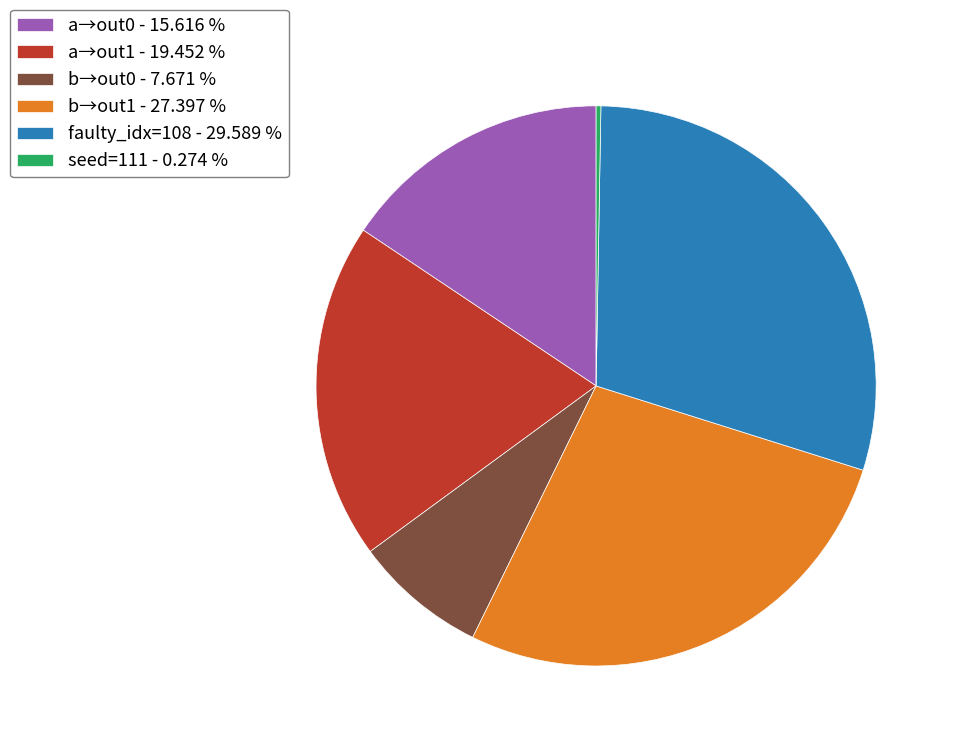

Combined, do b→out1 - 27.397 % and a→out0 - 15.616 % account for over 50%?

No